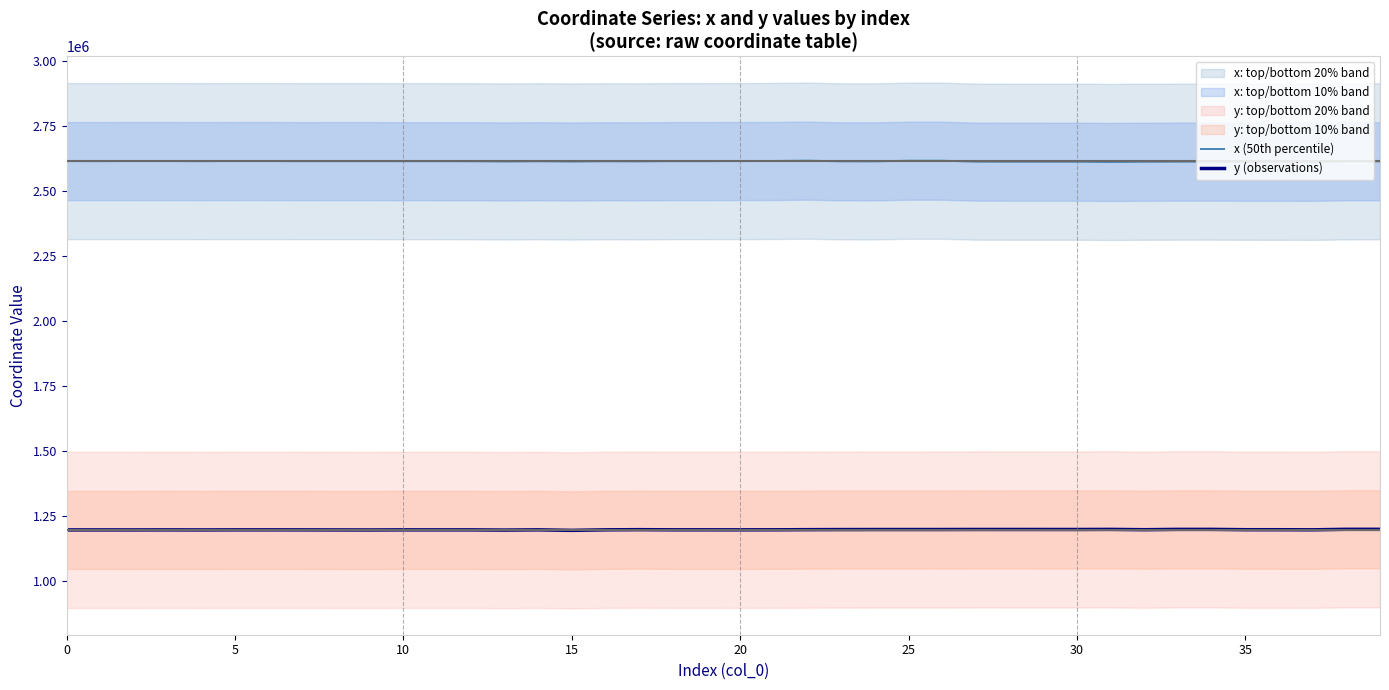

How many series are shown in this chart?

2